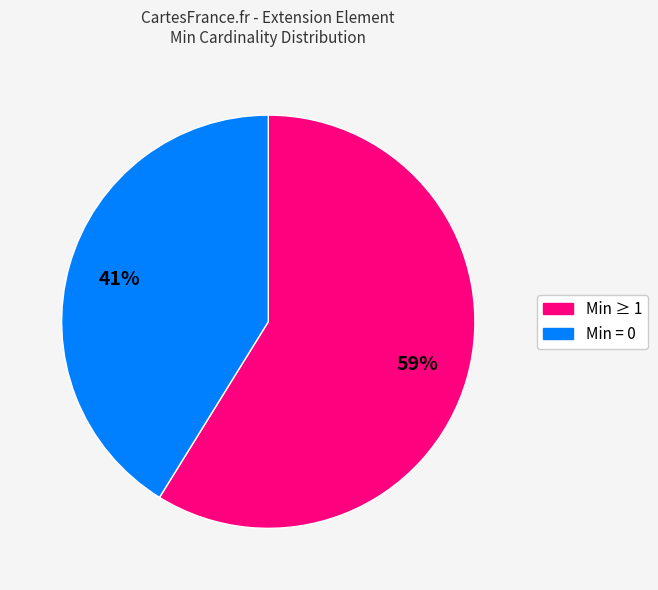

To the nearest percent, what is the difference between the largest and smallest slice percentages?

18%